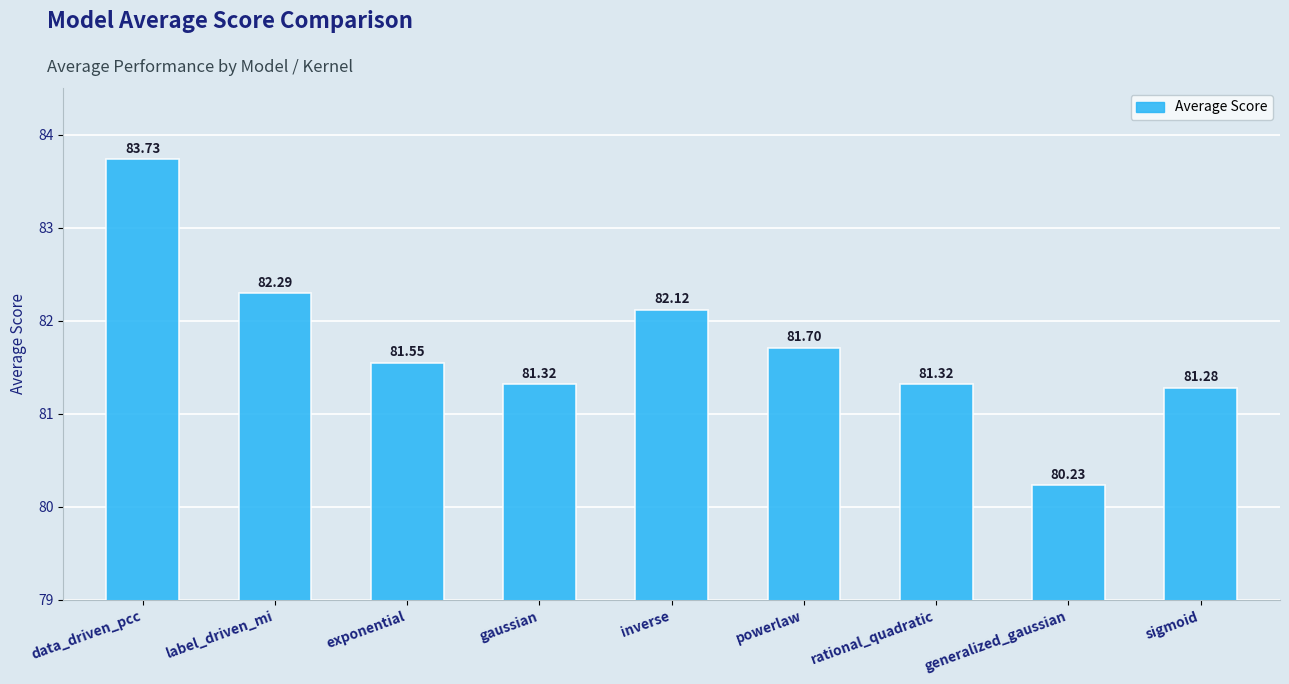

How many categories are shown in the chart?

9